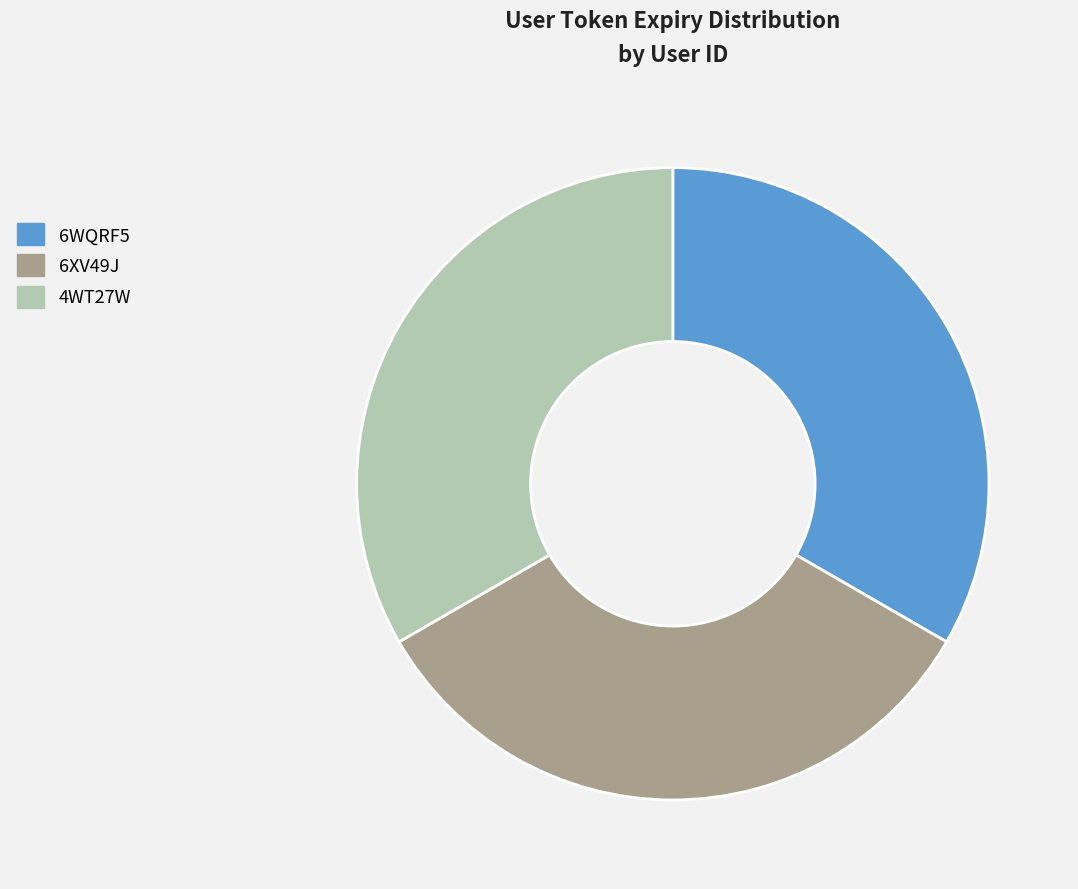

True or false: 4WT27W accounts for 33% of the total.

True